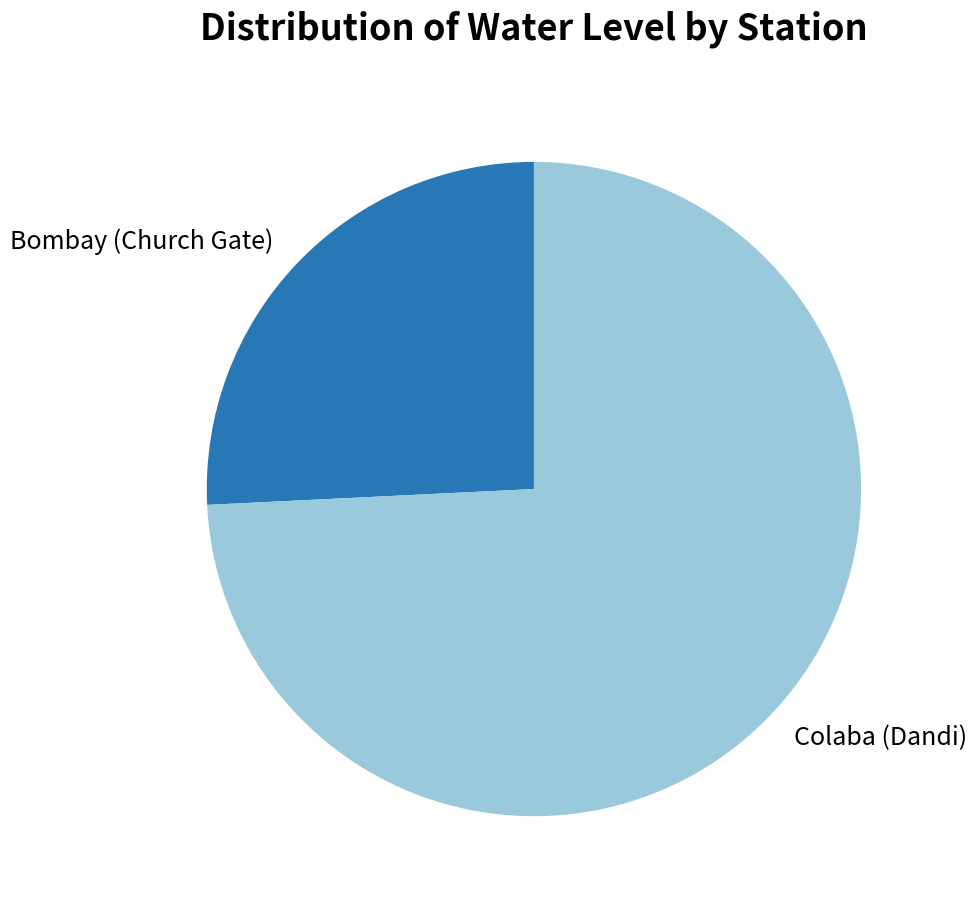

Is there any slice that represents more than half of the pie?

Yes